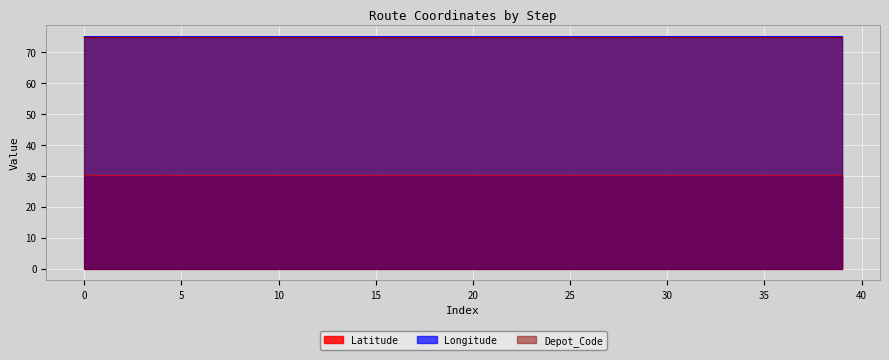

What is the lowest value of the Longitude series?

75.0